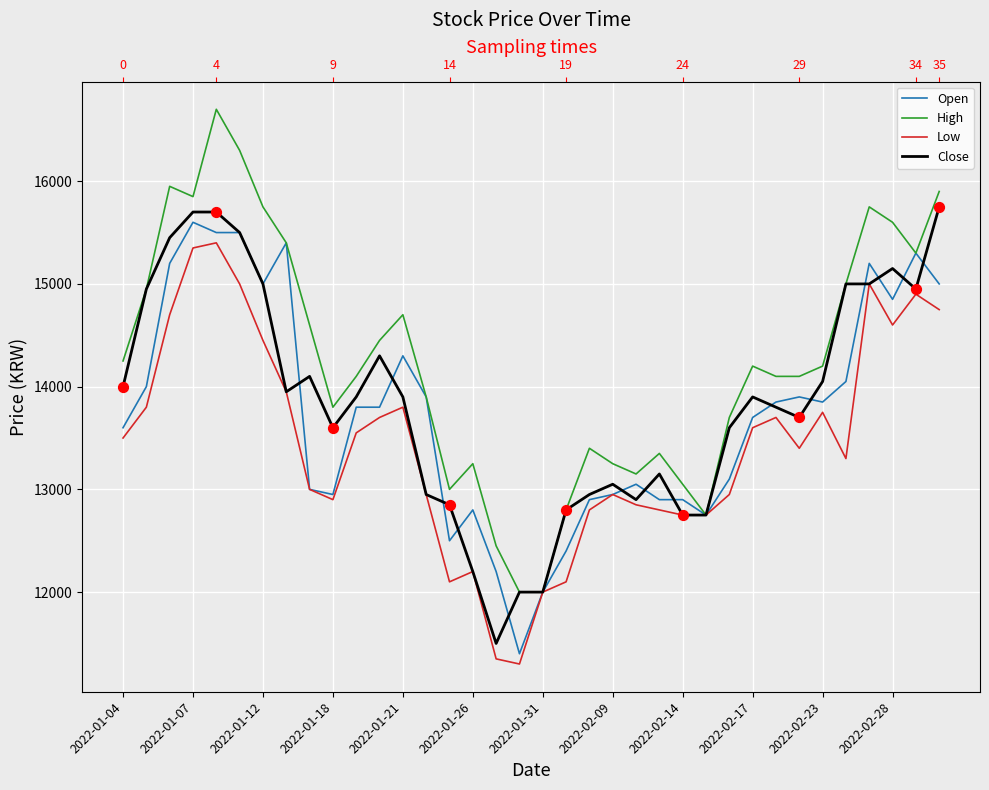

Which series reaches the maximum Y coordinate?

High